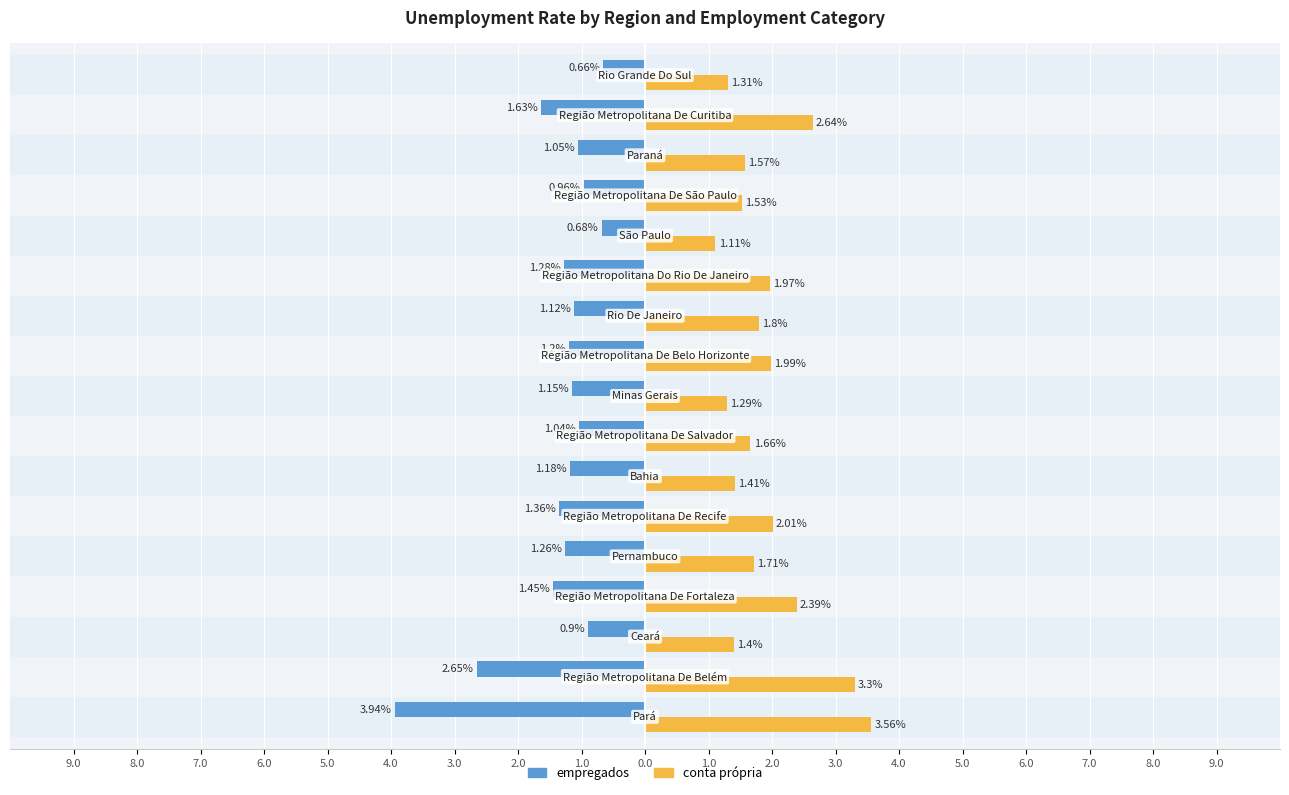

Between 3.0 and 6.0, which series saw the biggest shift?

conta própria